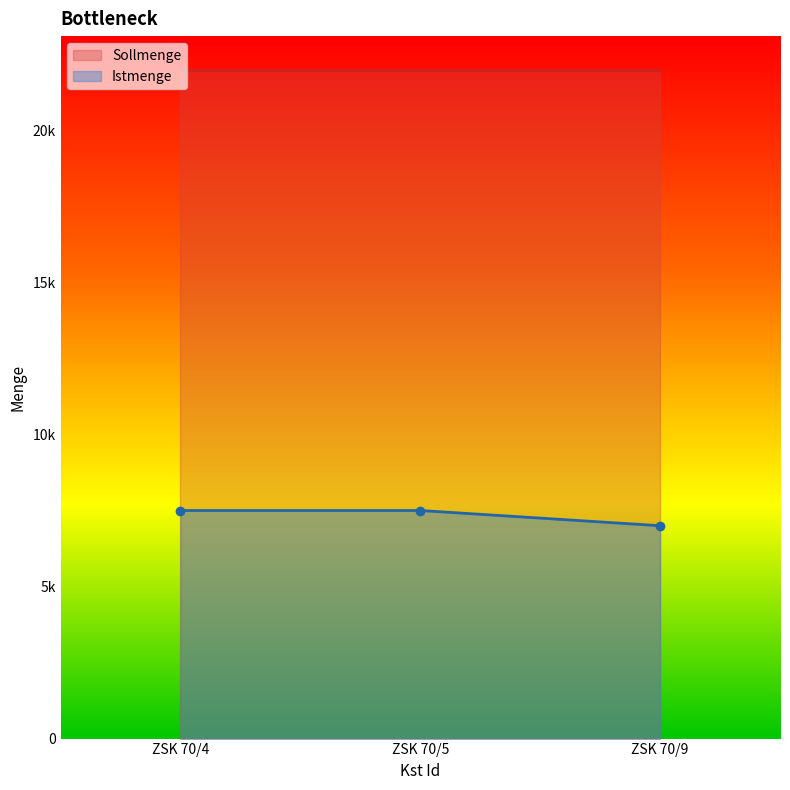

What is the average value?

7333